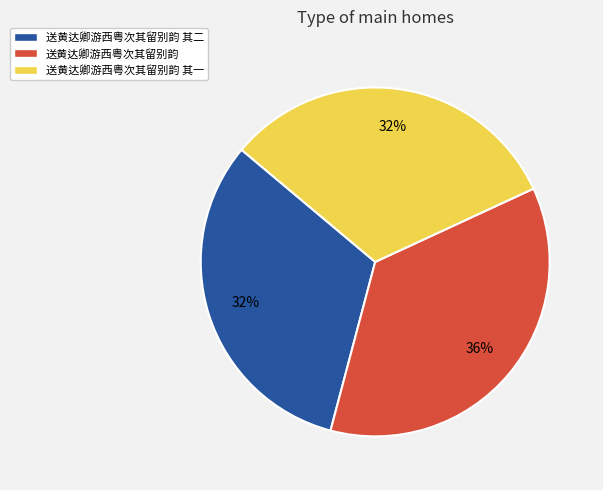

To the nearest percent, what is the average slice percentage?

33%